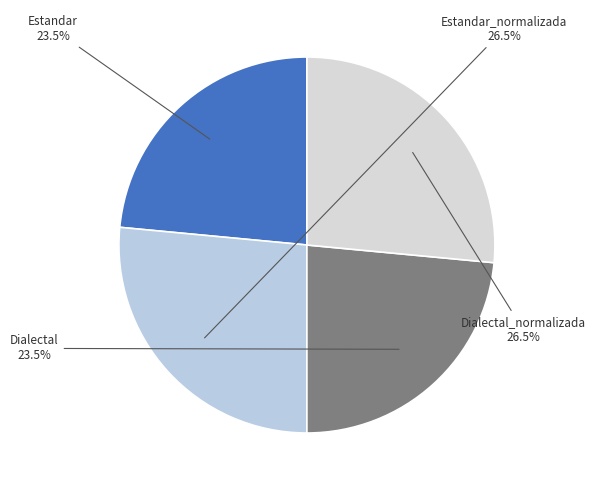

Does any single category account for the majority?

No